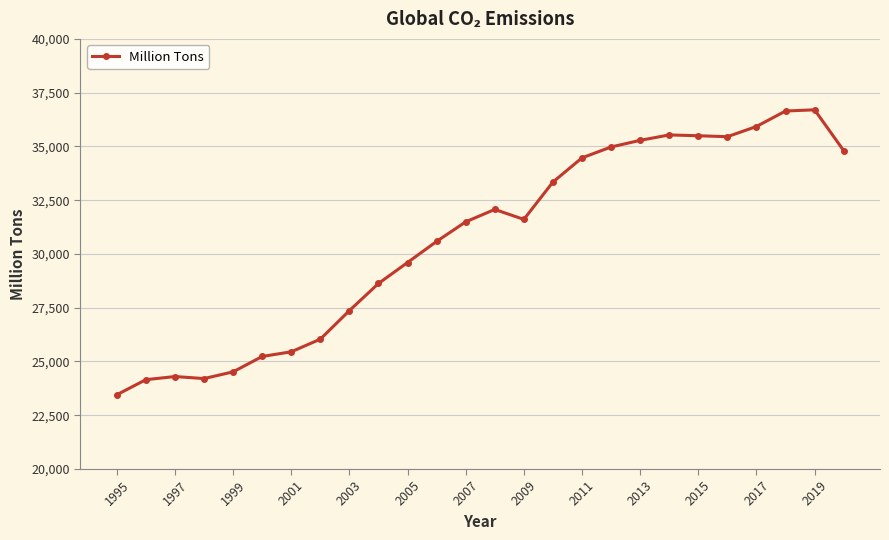

What is the greatest value displayed?

36702.5